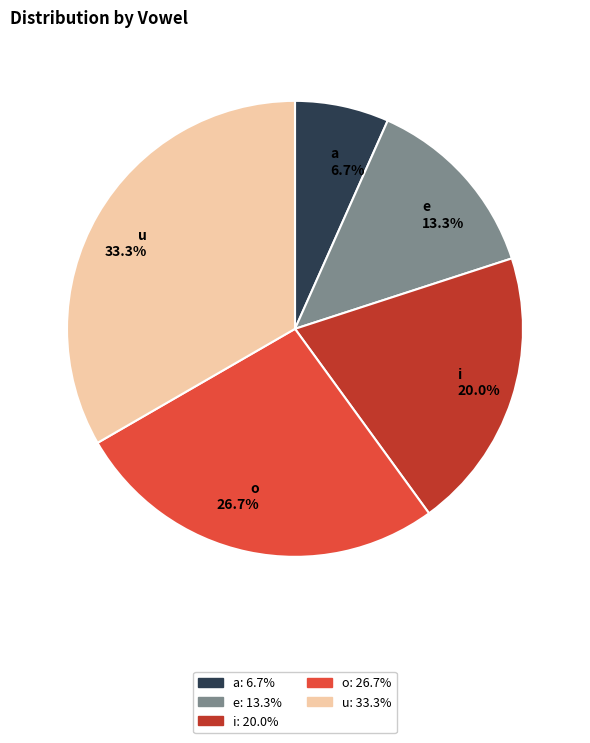

To the nearest percent, what is the average slice percentage?

20%